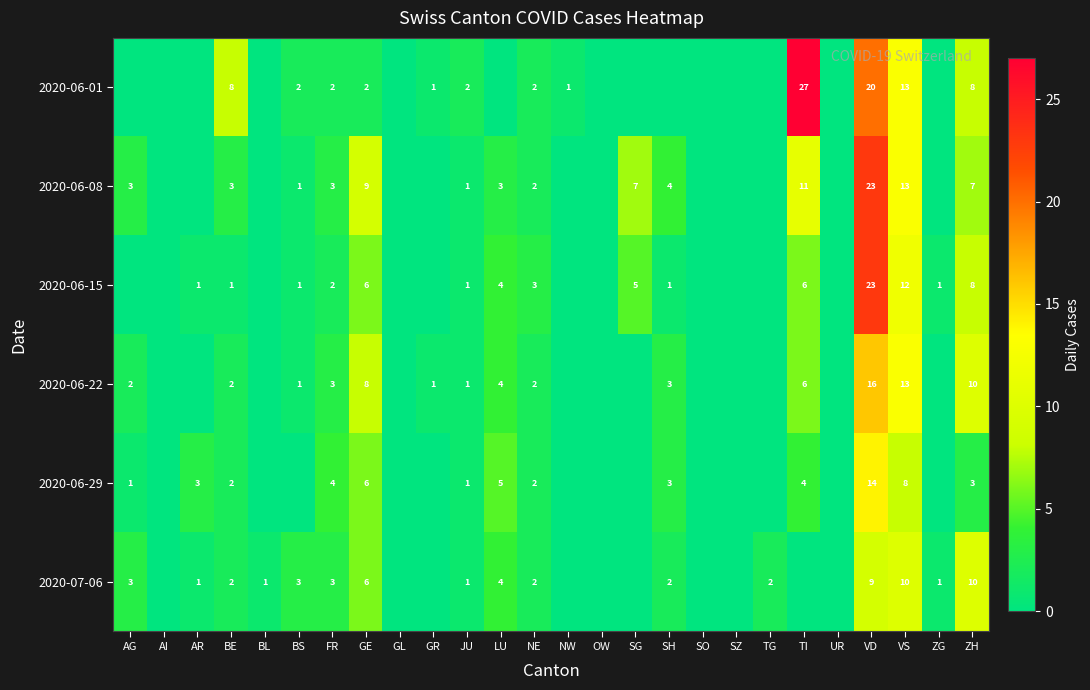

What is the total value across all series at JU?

7